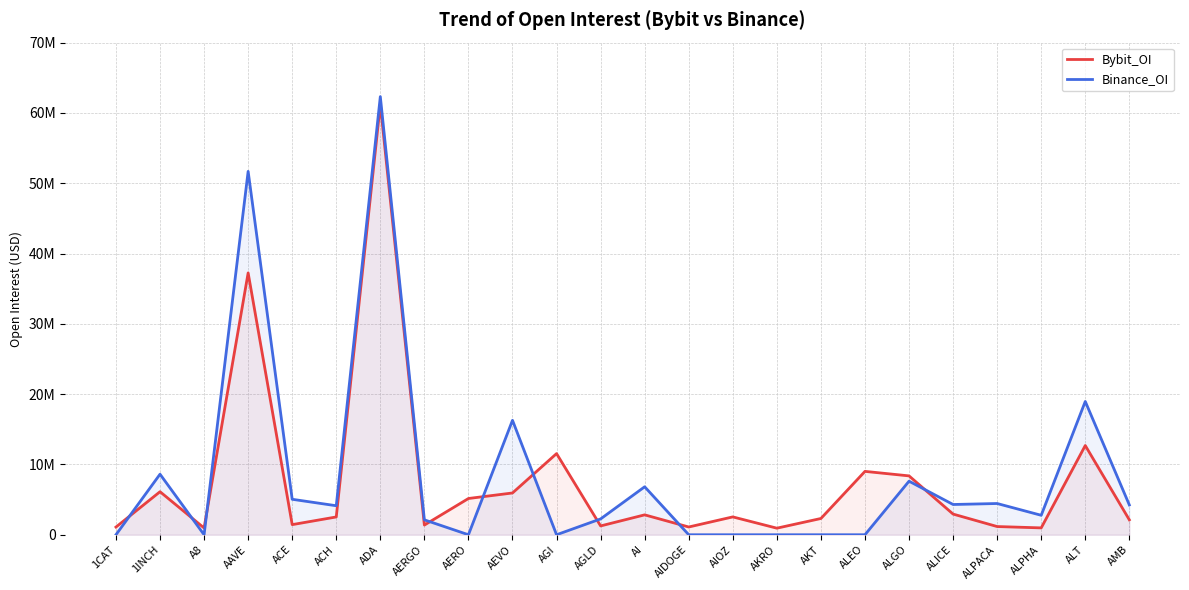

After their last crossing, which series has the higher values: Binance_OI or Bybit_OI?

Binance_OI